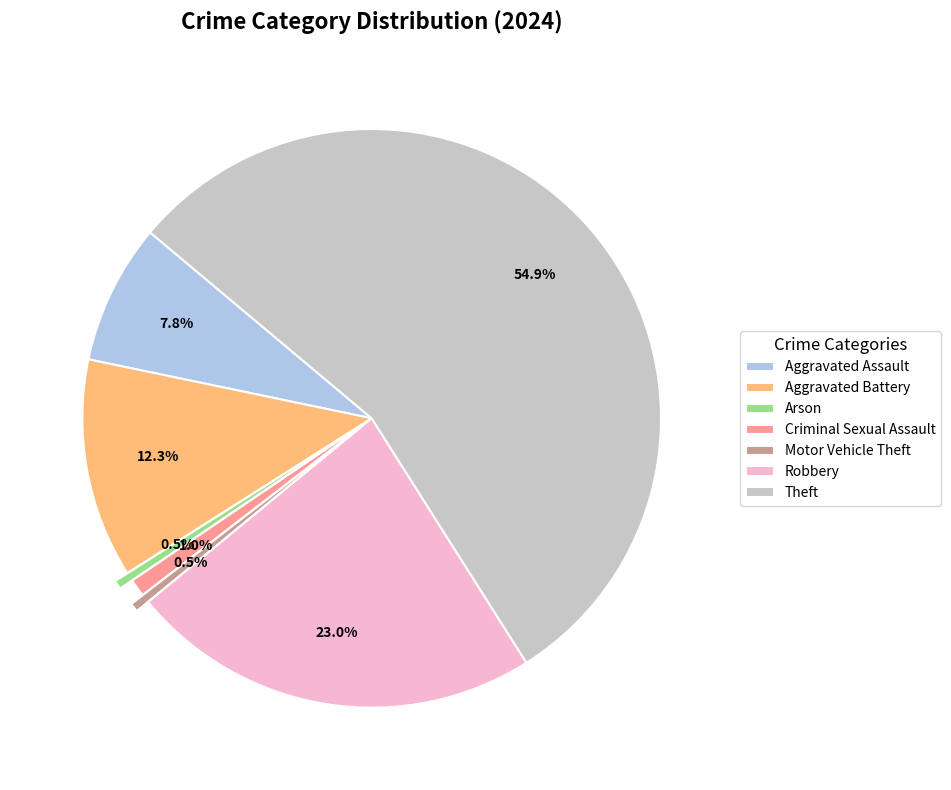

How much of the chart is everything except Aggravated Assault?

92.2%